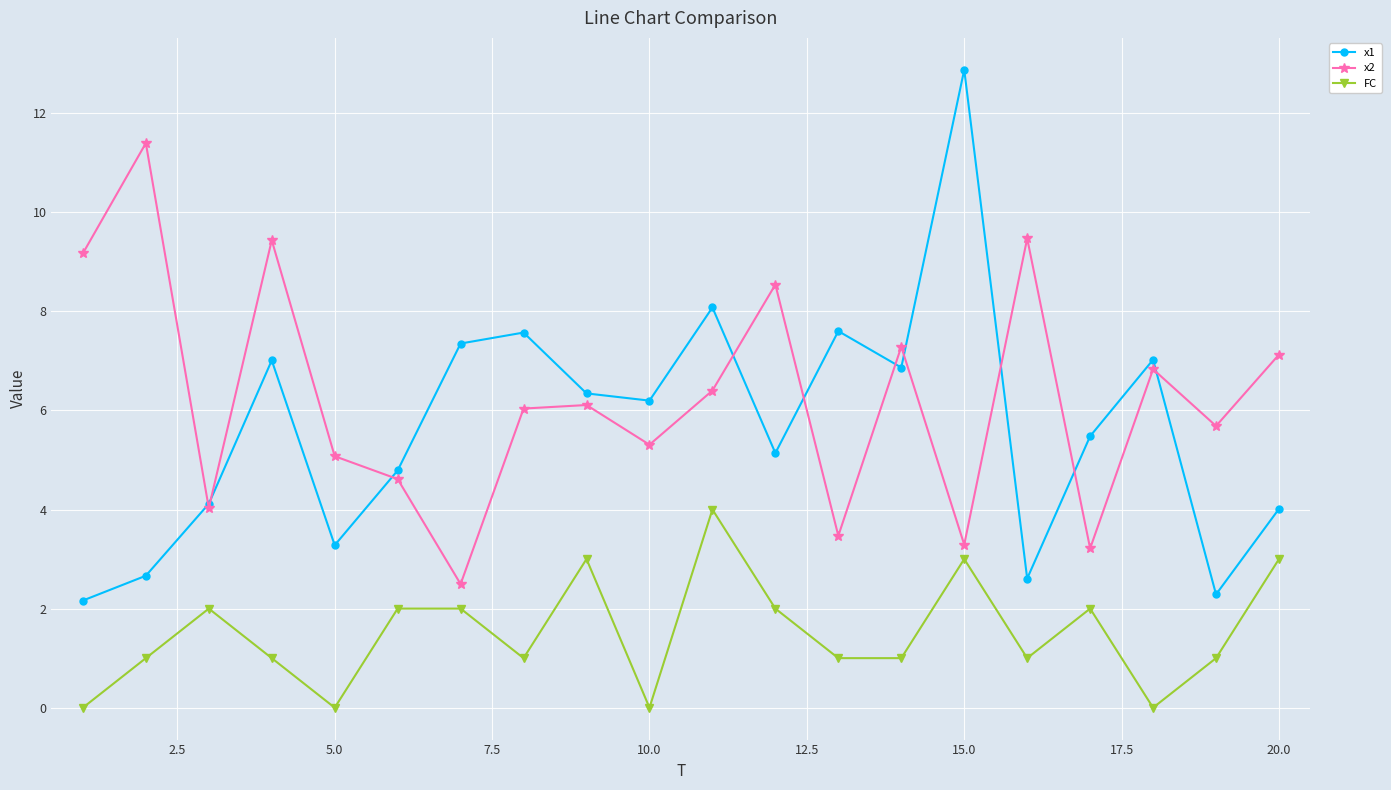

What is the maximum value for x1?

12.9